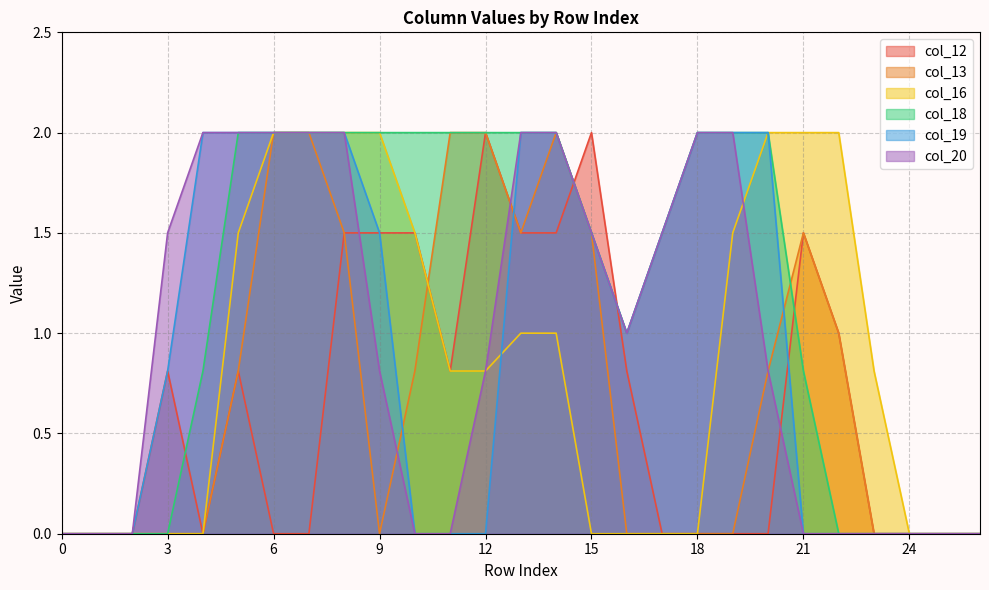

What is the maximum value shown in the chart?

2.0